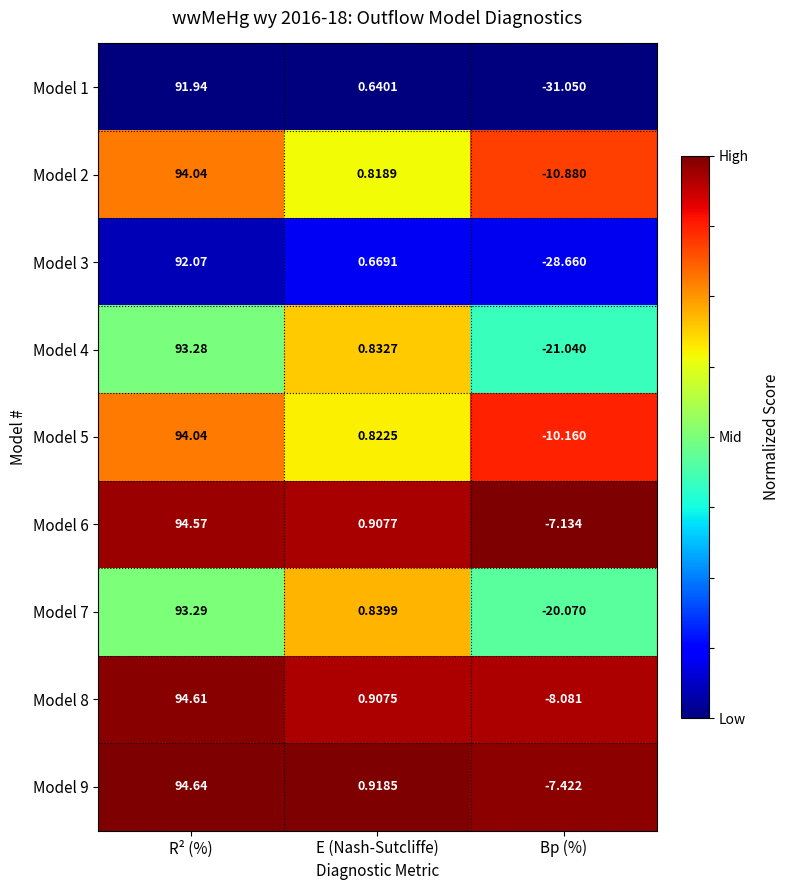

At which label does Model 2 first exceed 0?

R² (%)